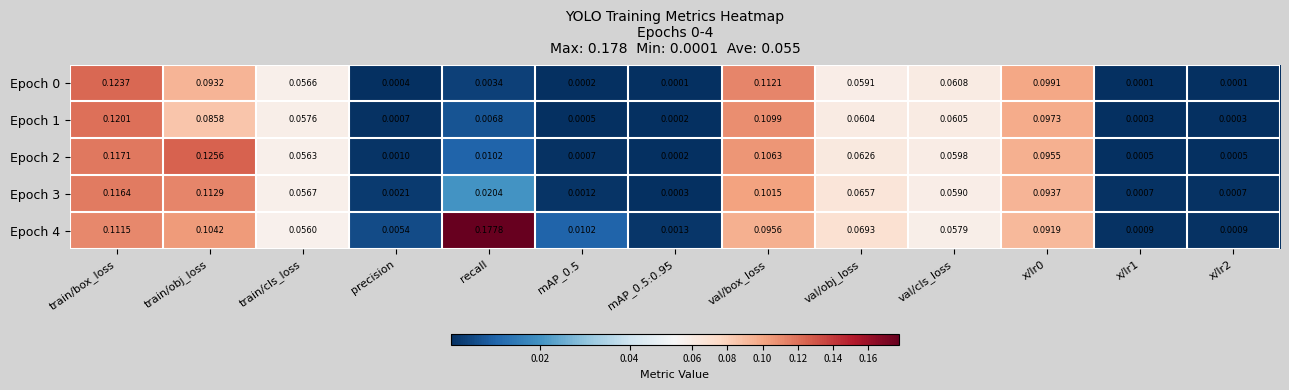

Between recall and x/lr2, which series saw the biggest shift?

Epoch 4